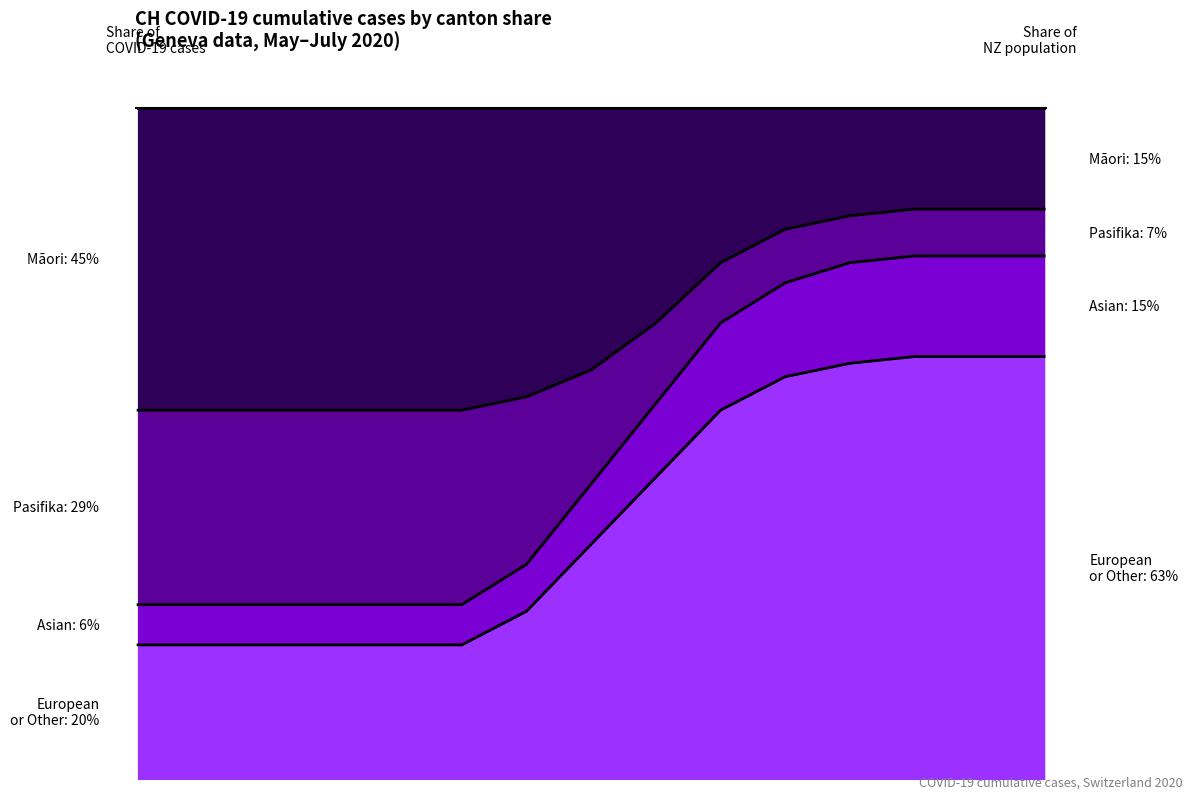

Does the chart display data point markers on the line(s)?

No